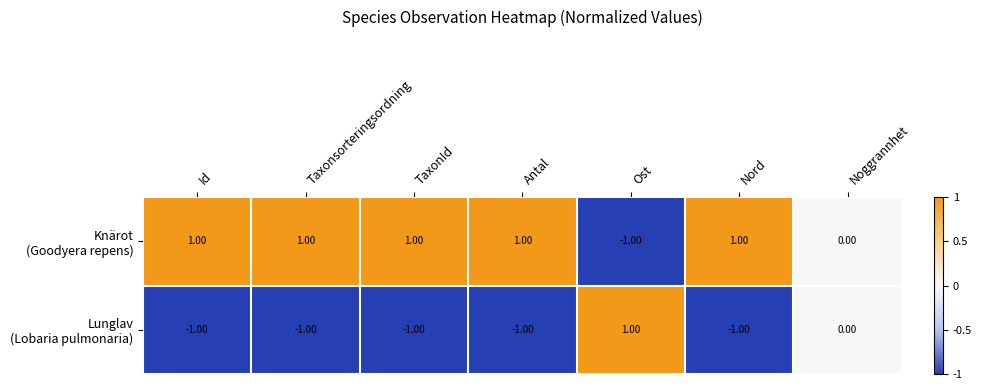

How many series are shown in this chart?

2